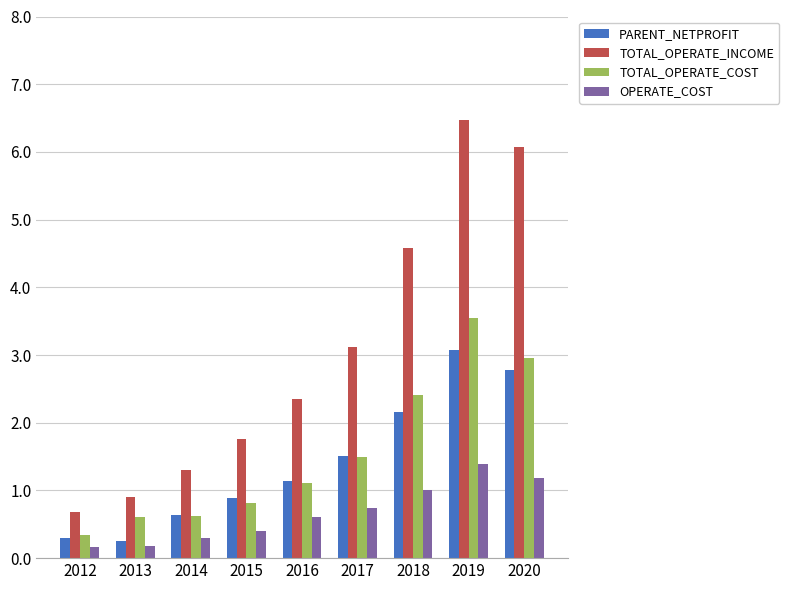

What is the sum of all OPERATE_COST values?

6.0